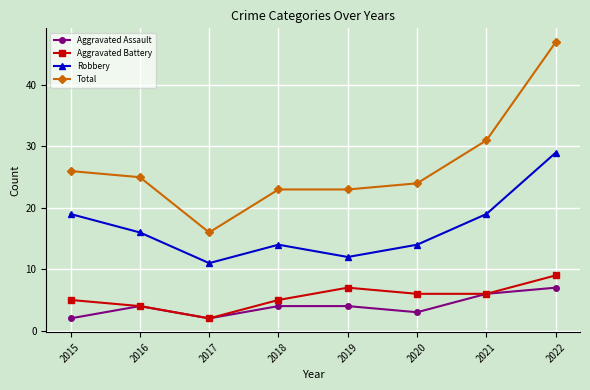

Which series has the largest total across all categories?

Total